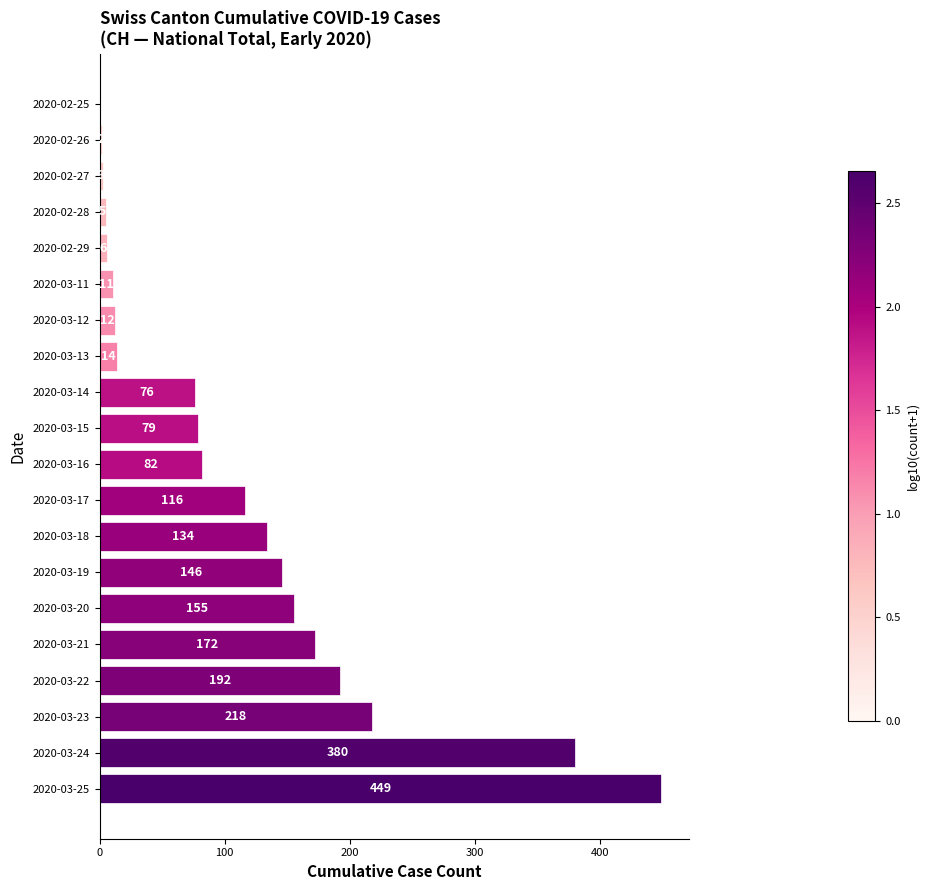

Reading top to bottom, what are all the values shown in this chart?

2020-02-25=0	2020-02-26=2	2020-02-27=3	2020-02-28=5	2020-02-29=6	2020-03-11=11	2020-03-12=12	2020-03-13=14	2020-03-14=76	2020-03-15=79	2020-03-16=82	2020-03-17=116	2020-03-18=134	2020-03-19=146	2020-03-20=155	2020-03-21=172	2020-03-22=192	2020-03-23=218	2020-03-24=380	2020-03-25=449